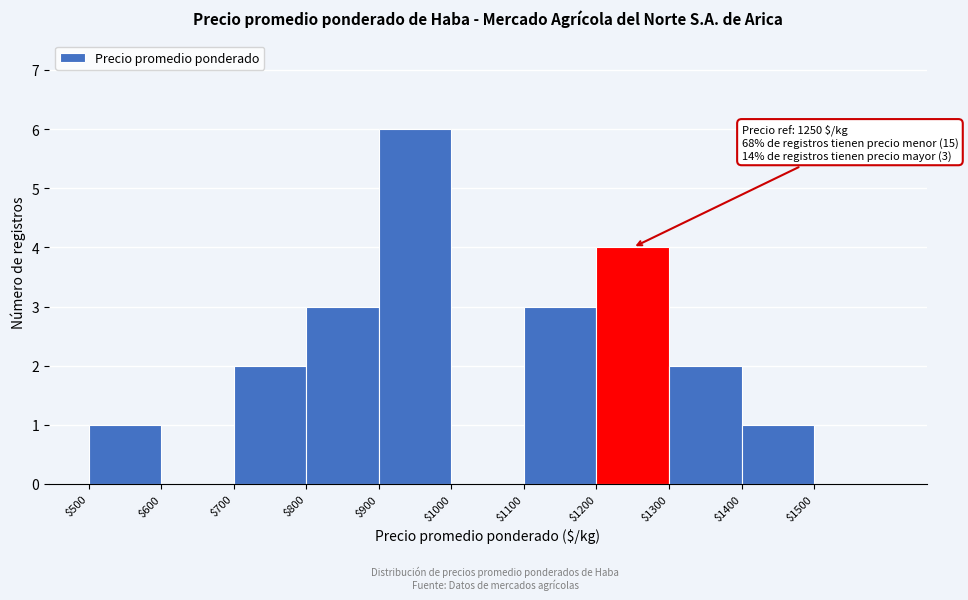

Over which range of the x-axis is the bar tallest?

900 to 1000